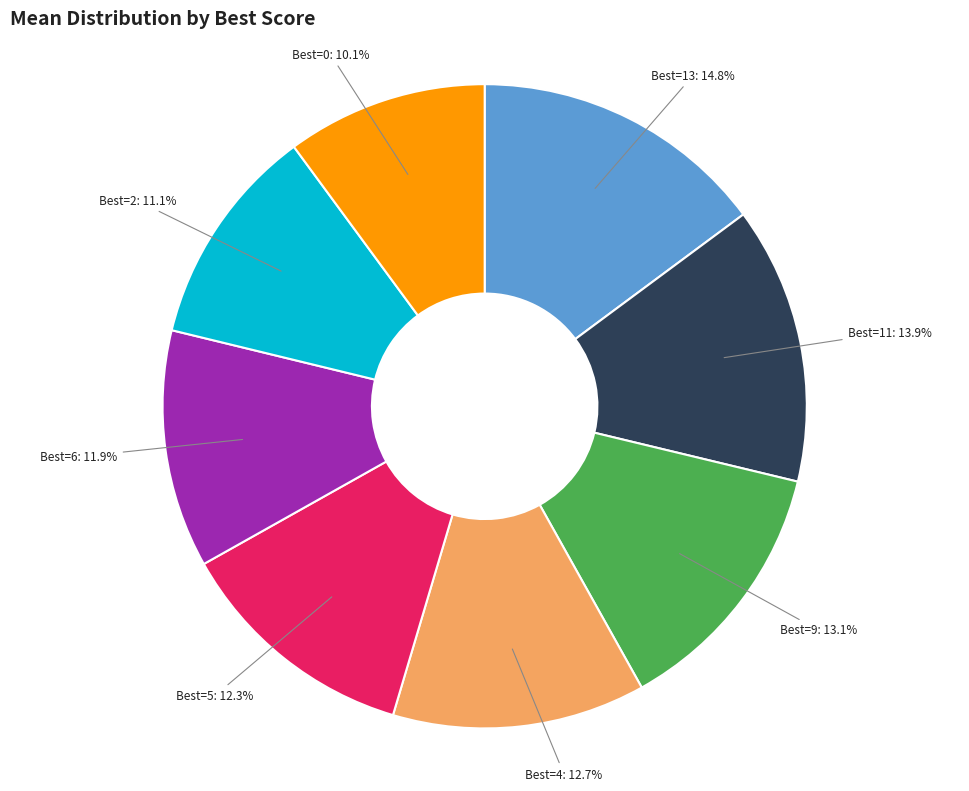

Approximately how many times larger is the value at Best=13: 14.8% compared to Best=2: 11.1%?

1.3